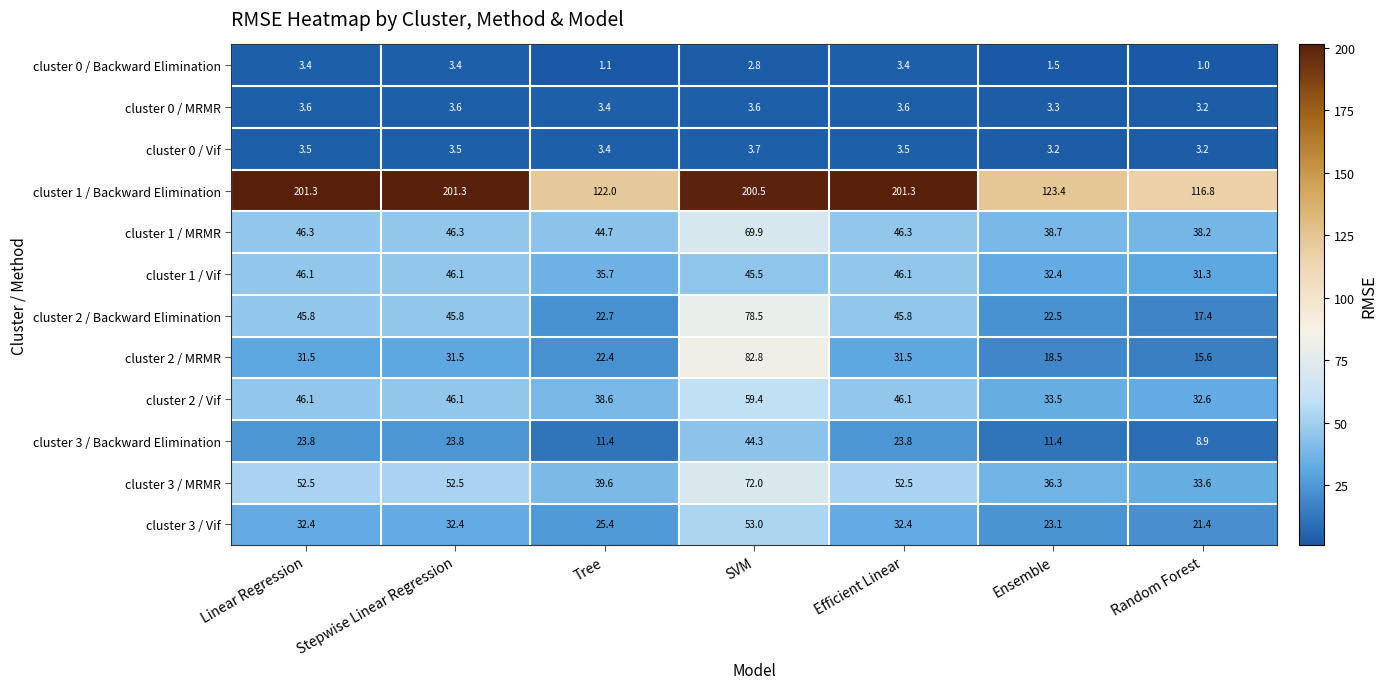

At which category does the chart reach its minimum across all series?

Random Forest